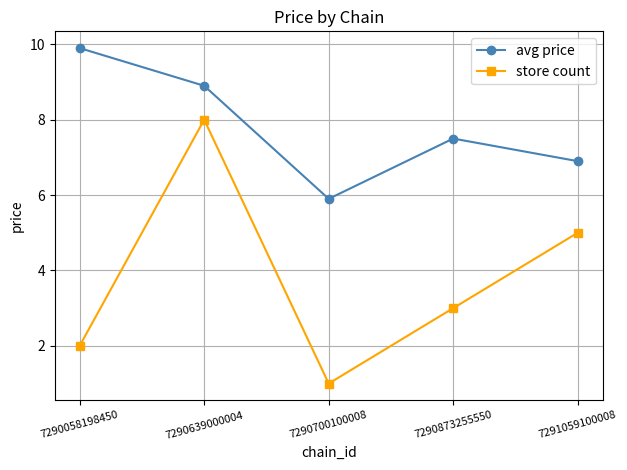

What is the difference between the maximum and minimum values in the store count series?

7.0